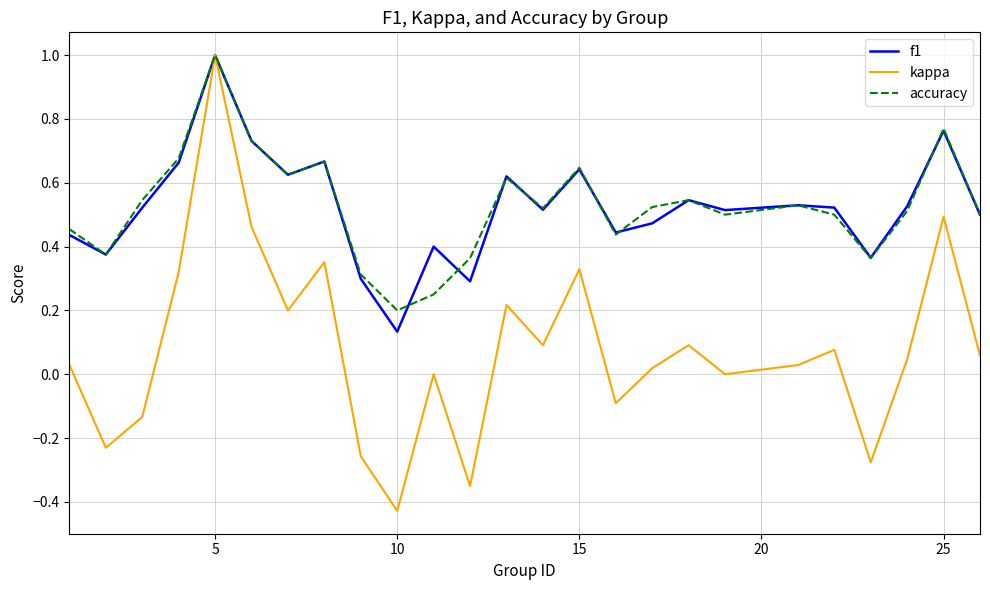

What is the maximum value for kappa?

1.0